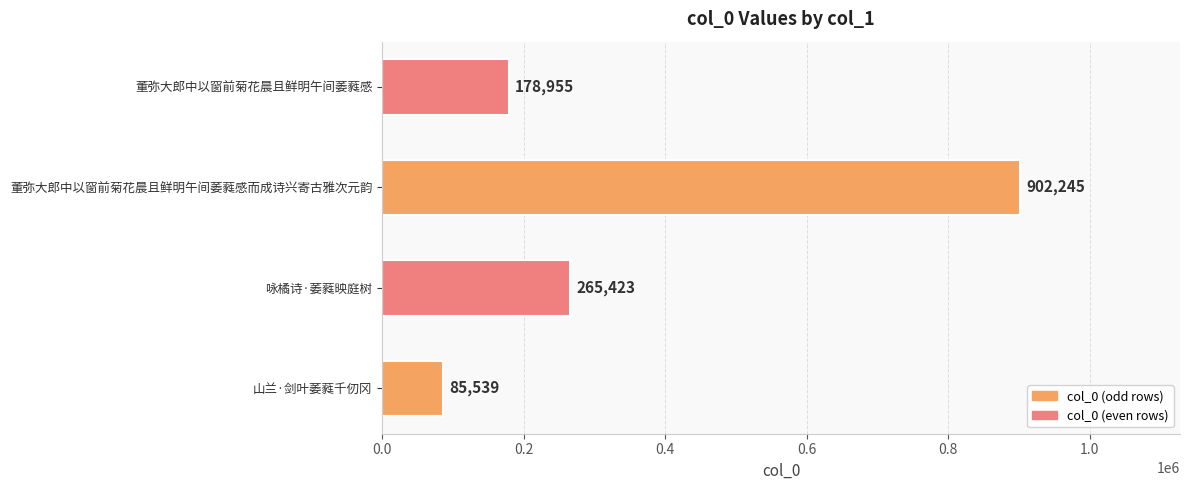

What is the sum of all values?

1432162